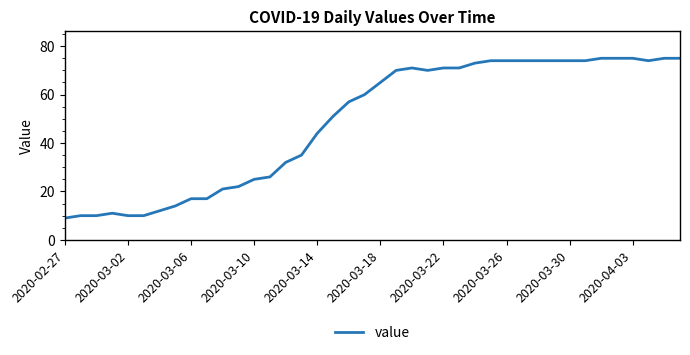

What is the maximum value shown in the chart?

75